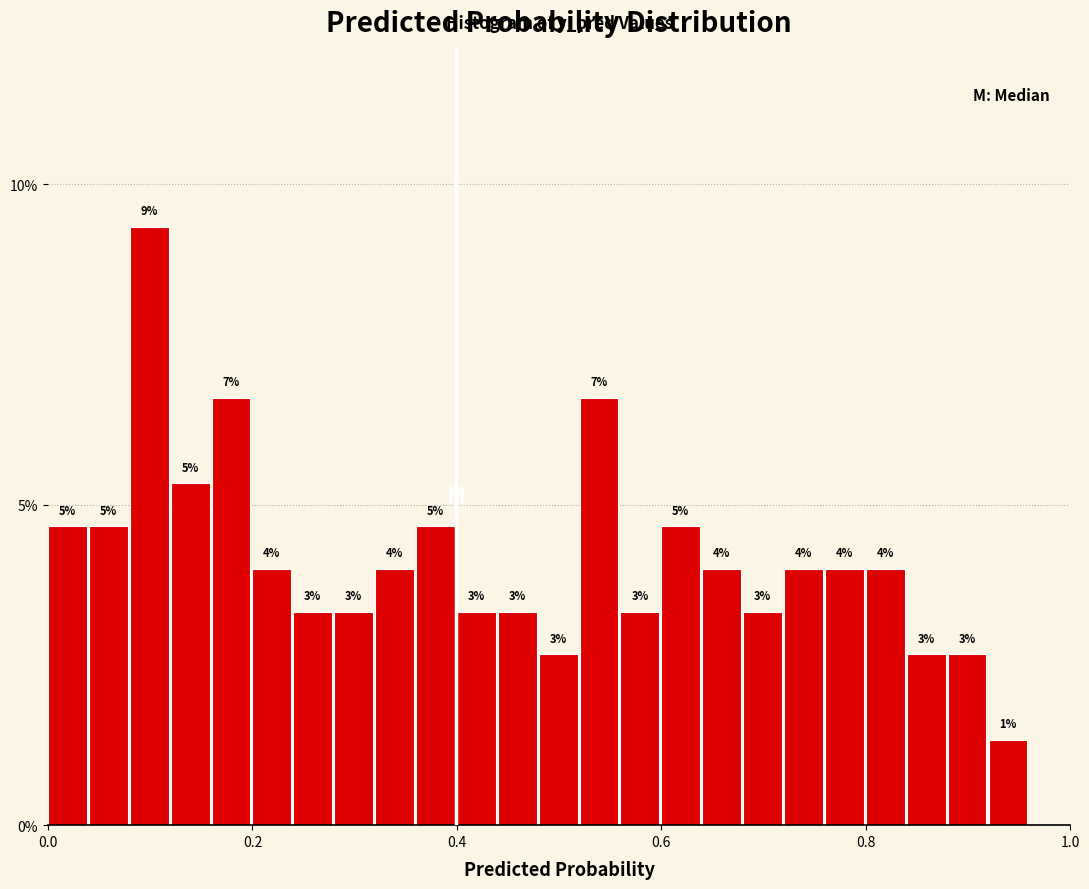

Around what value on the x-axis is the tallest bar? Give the approximate position of its centre, as read against the axis.

0.10